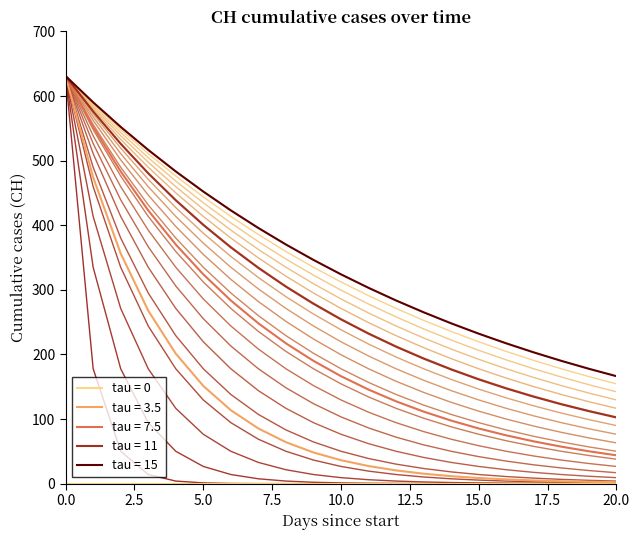

What is the highest value of the tau = 7.5 series?

631.0